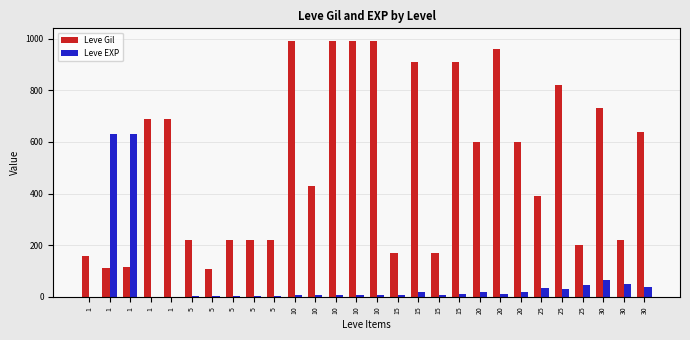

Which series has the largest total across all categories?

Leve Gil